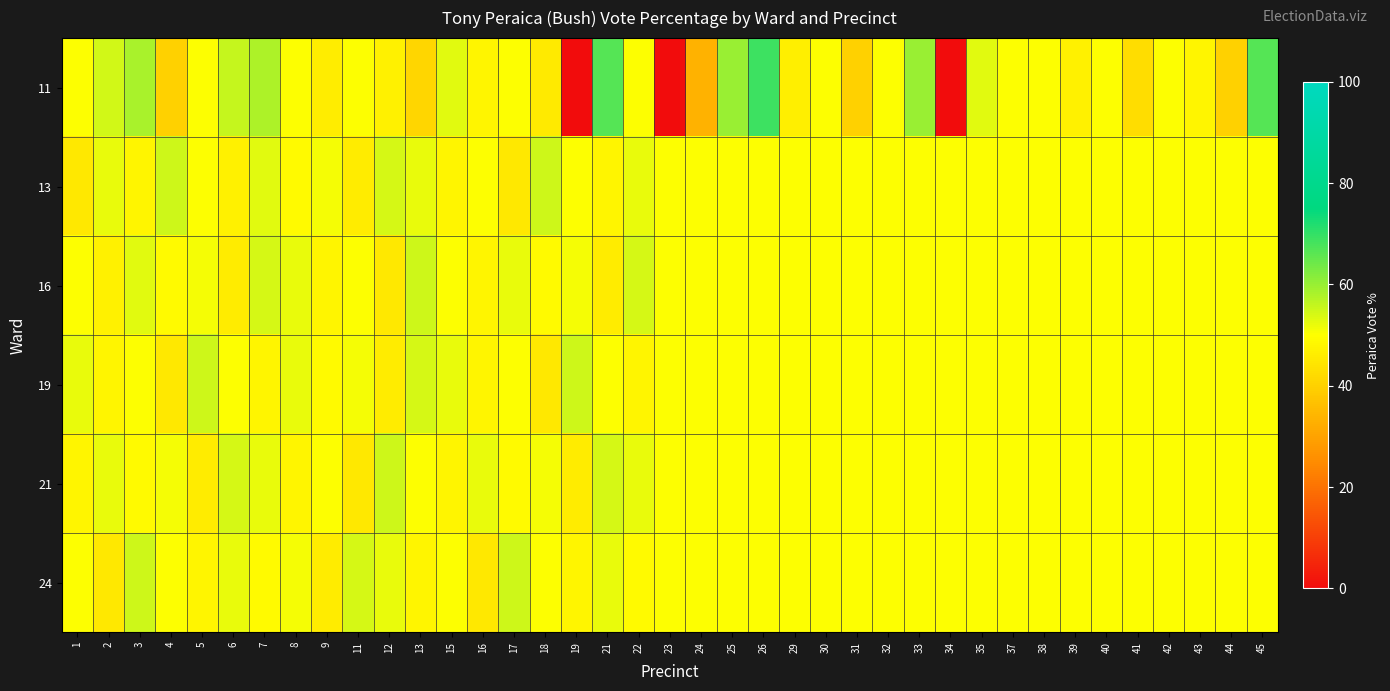

How many categories are shown in the chart?

39